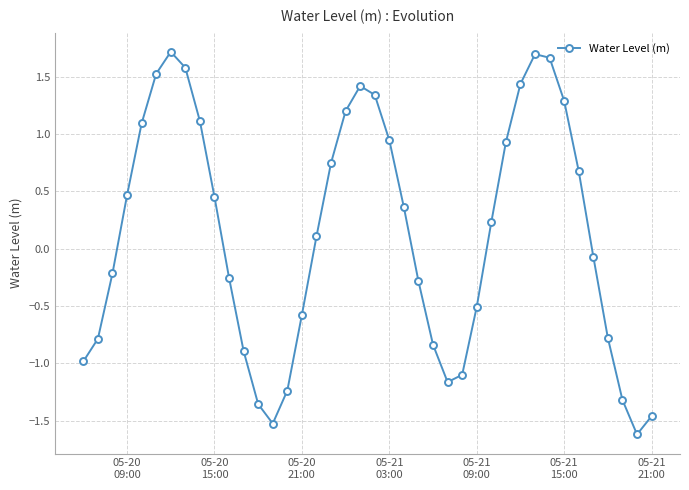

Is this an area chart (filled region under the line)?

No